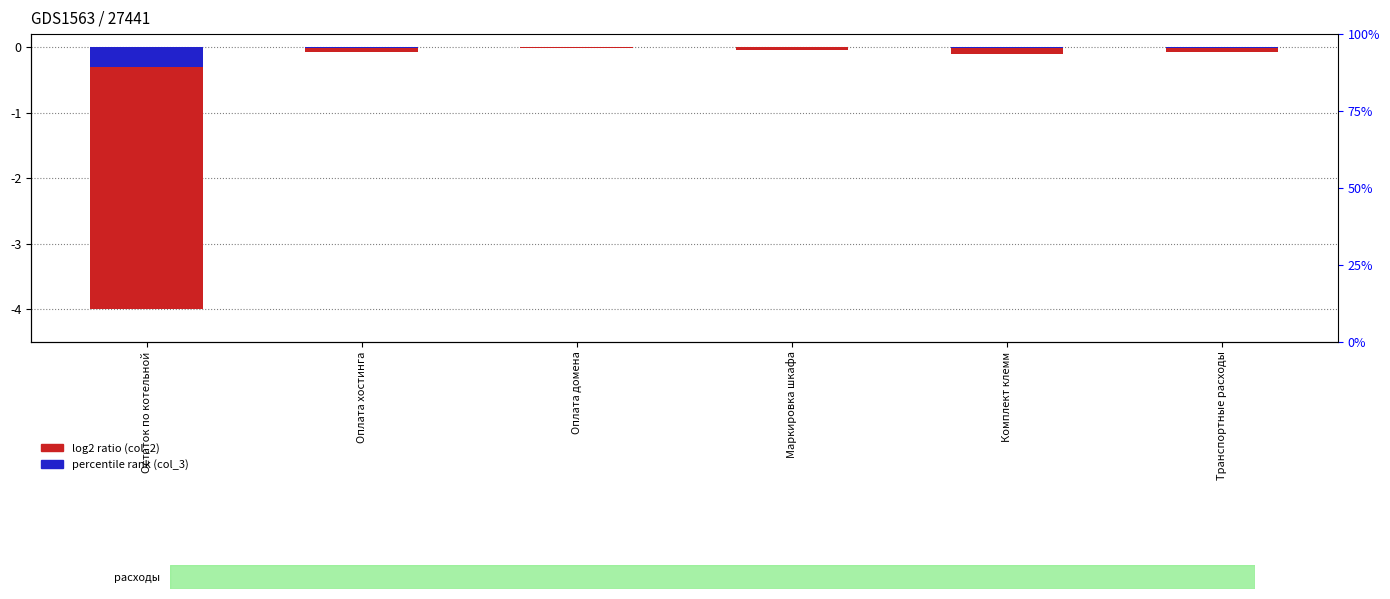

What is the sum of the col_2 values at Комплект клемм and Оплата хостинга?

-0.2